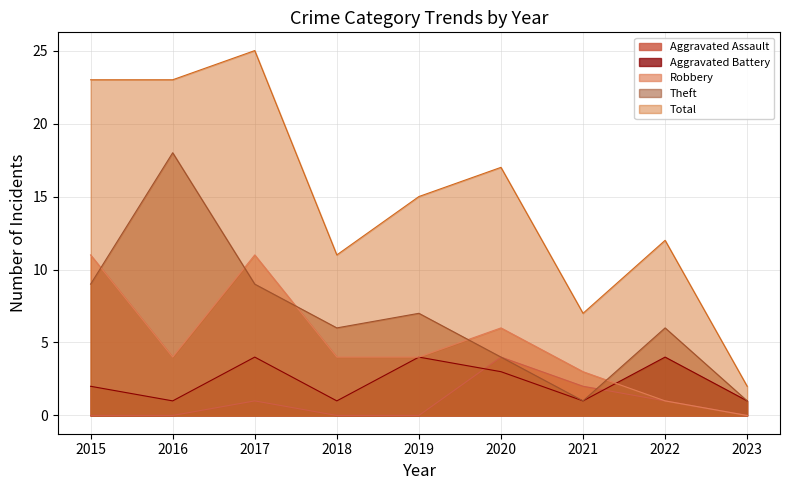

Reading left to right, what are all the values shown in this chart?

Aggravated Assault: 2015=0	2016=0	2017=1	2018=0	2019=0	2020=4	2021=2	2022=1	2023=0
Aggravated Battery: 2015=2	2016=1	2017=4	2018=1	2019=4	2020=3	2021=1	2022=4	2023=1
Robbery: 2015=11	2016=4	2017=11	2018=4	2019=4	2020=6	2021=3	2022=1	2023=0
Theft: 2015=9	2016=18	2017=9	2018=6	2019=7	2020=4	2021=1	2022=6	2023=1
Total: 2015=23	2016=23	2017=25	2018=11	2019=15	2020=17	2021=7	2022=12	2023=2